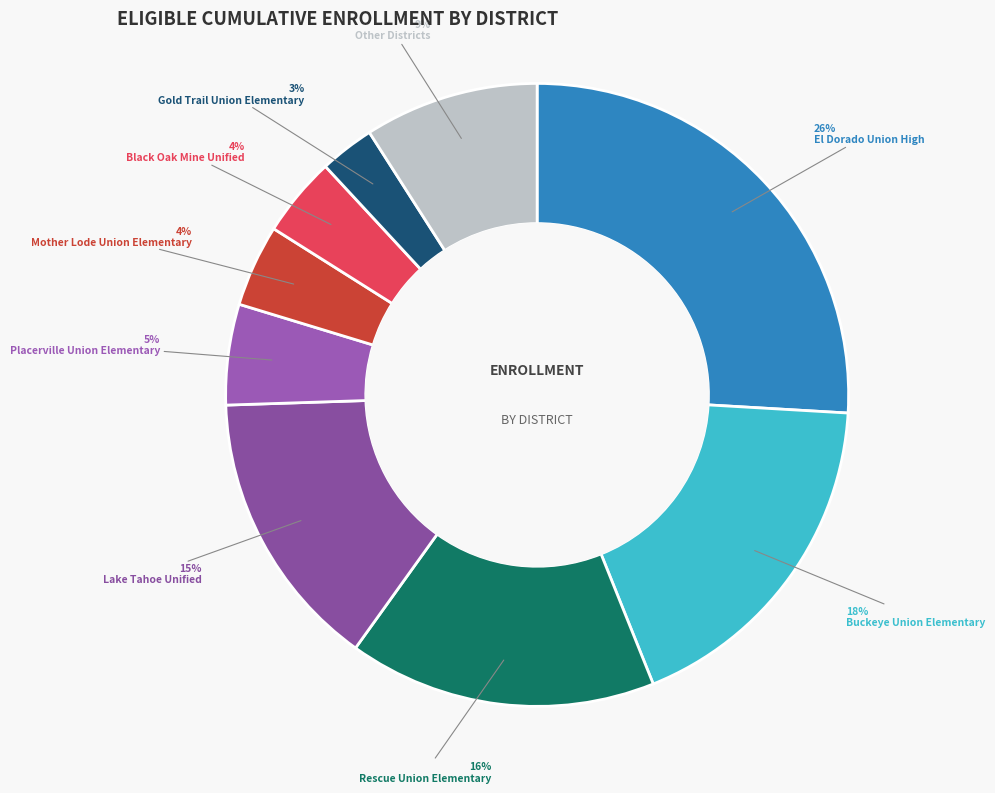

How many slices are in this pie chart?

9